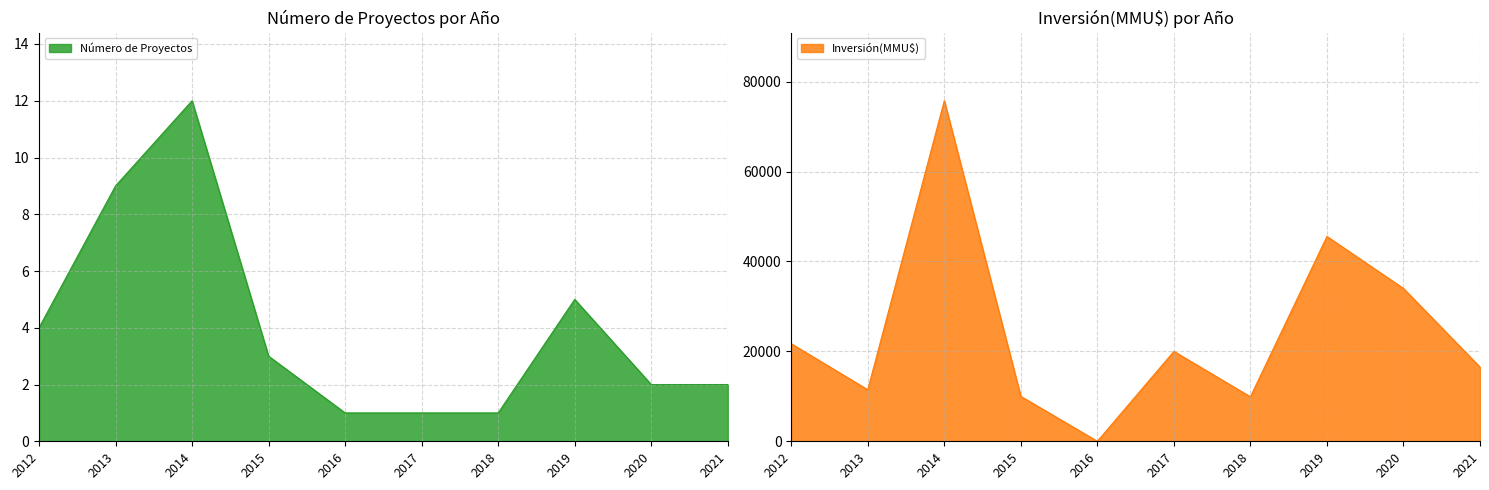

At which label does Número de Proyectos reach its peak?

2014